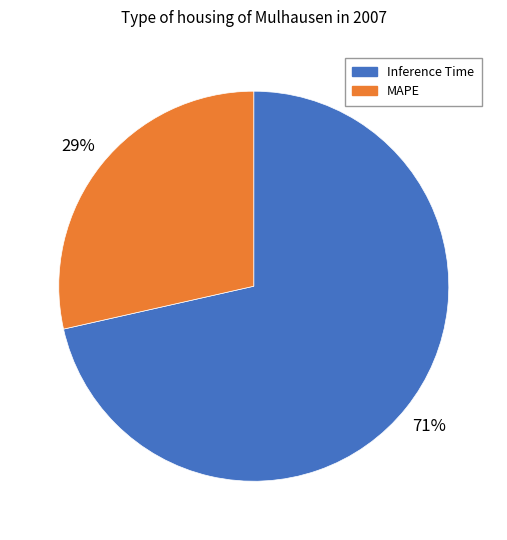

Combined, do MAPE and Inference Time account for over 50%?

Yes